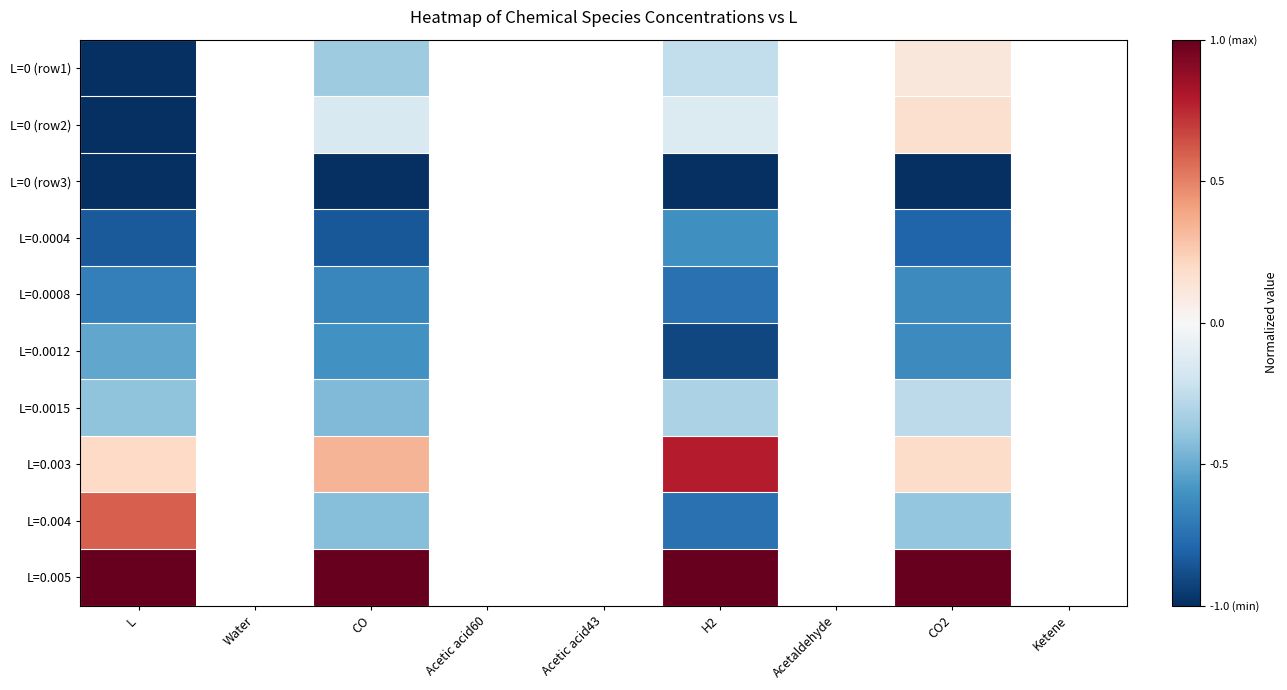

At how many categories does at least one series exceed 0?

4